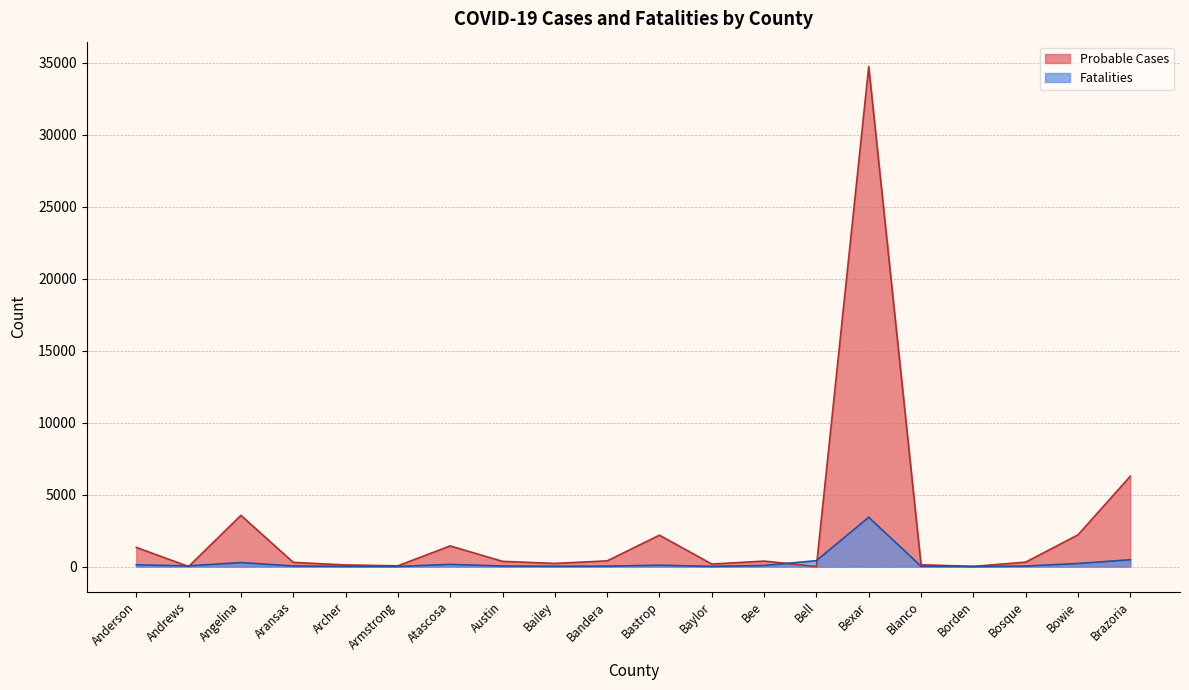

How many interior local peaks does the Fatalities series have?

4